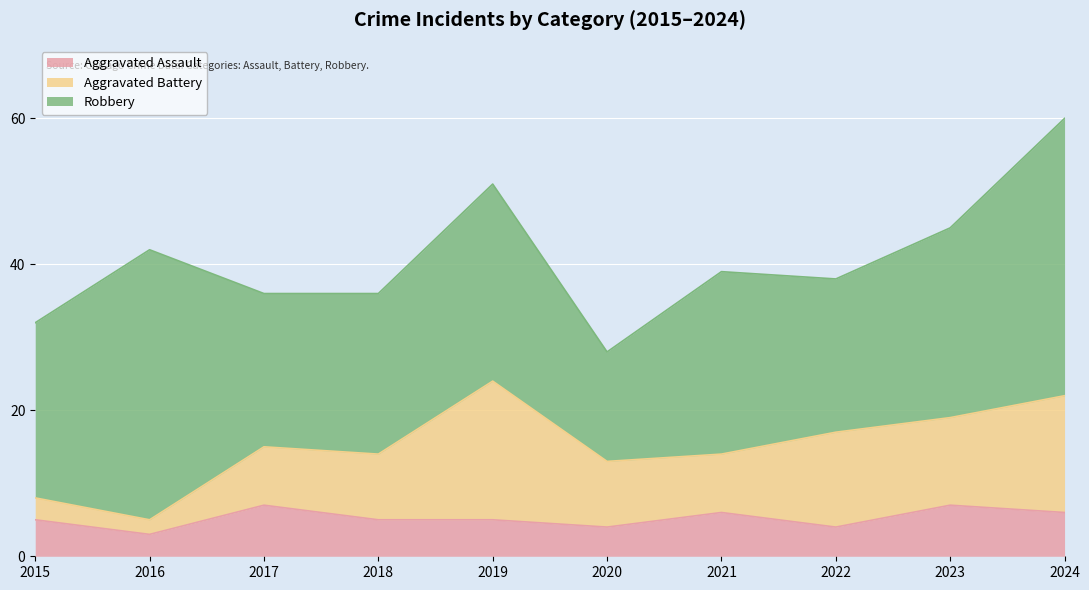

Rank the series by their maximum value, from lowest to highest.

Aggravated Assault, Aggravated Battery, Robbery